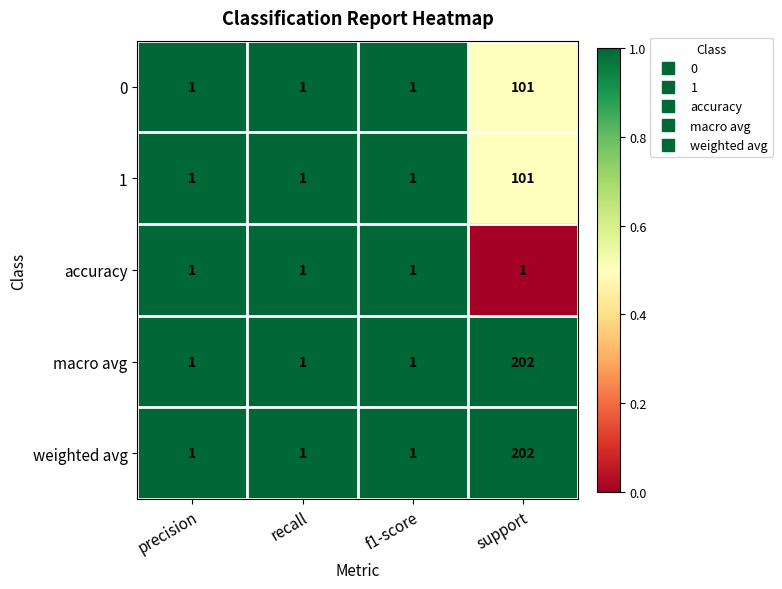

What is the approximate value of weighted avg at support, to the nearest 10?

200